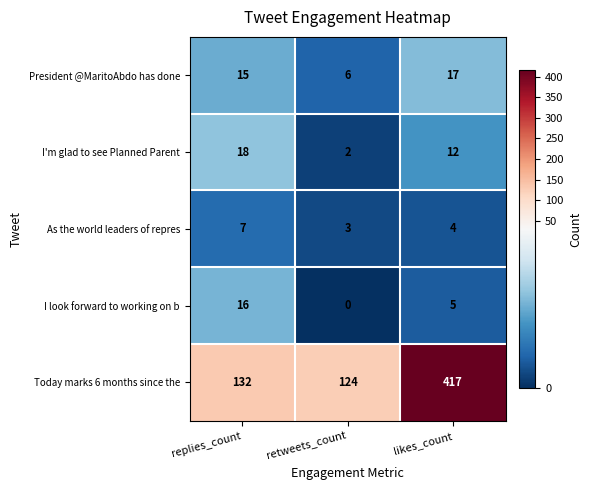

True or false: President @MaritoAbdo has done has a value of 9 at replies_count.

False